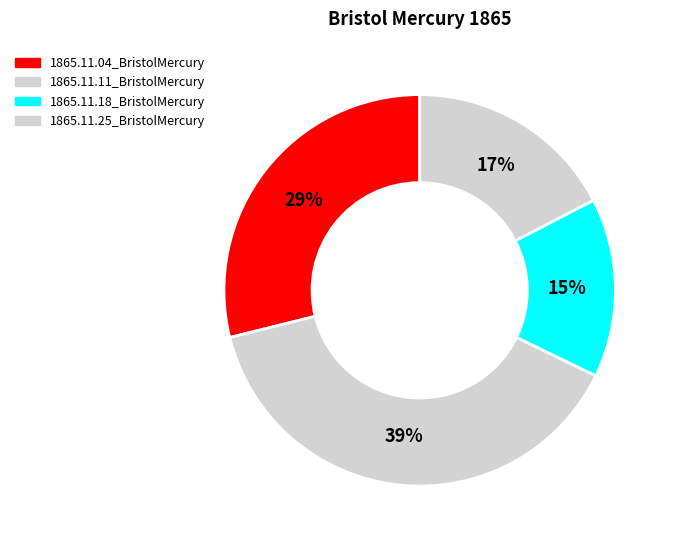

To the nearest percent, what portion does 1865.11.11_BristolMercury represent?

39%